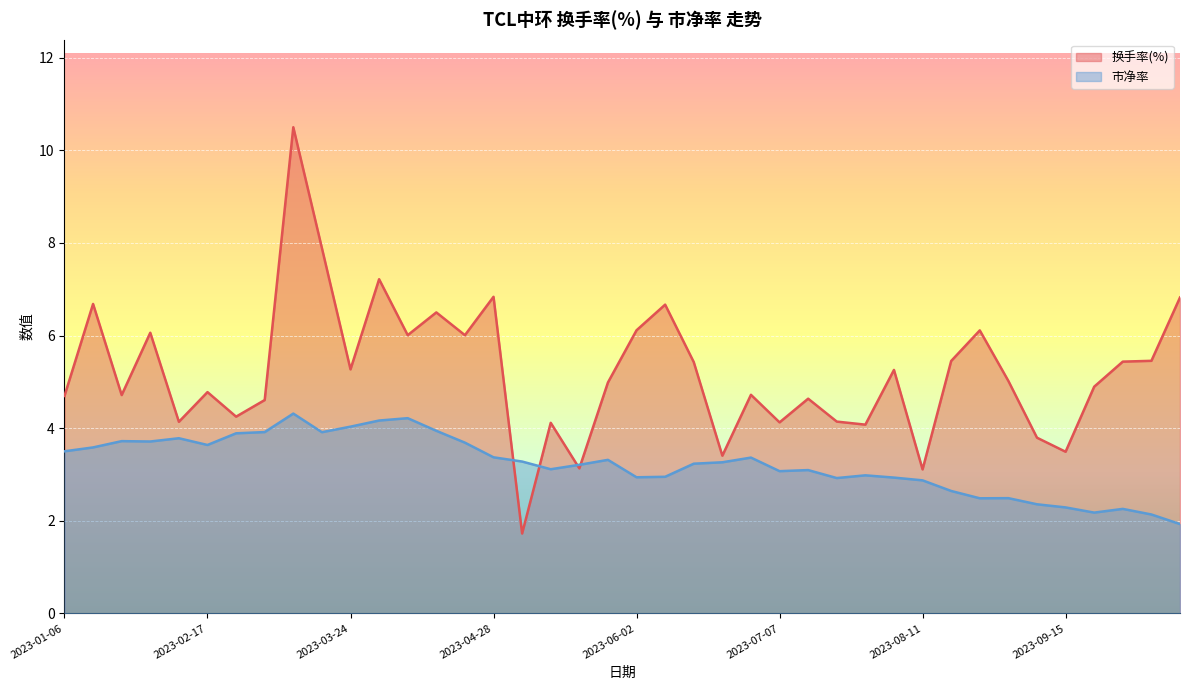

True or false: 换手率(%) has more than 2 interior local peaks.

True